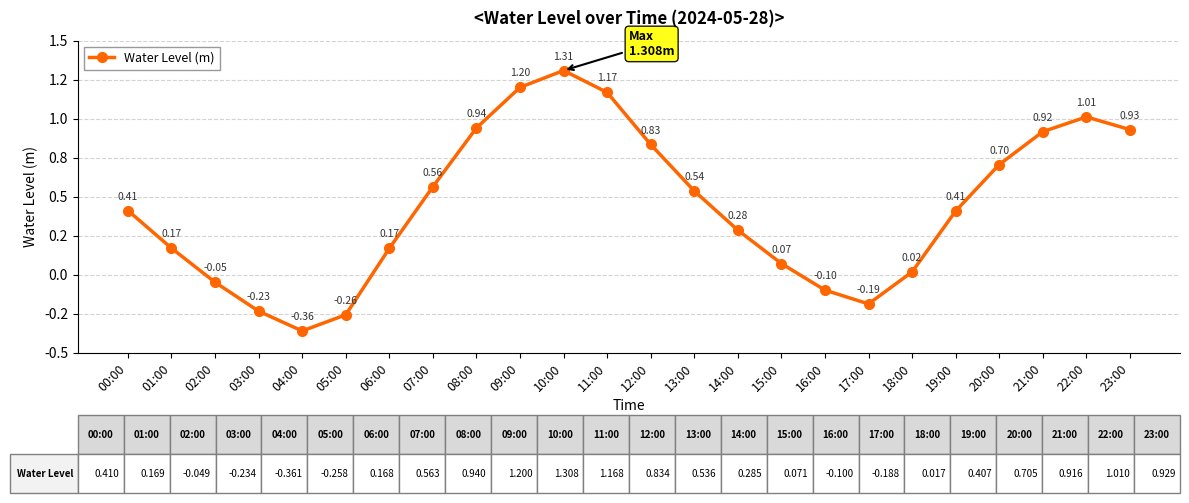

Reading right to left, list all the values displayed in this chart.

23:00=0.9	22:00=1.0	21:00=0.9	20:00=0.7	19:00=0.4	18:00=0.0	17:00=-0.2	16:00=-0.1	15:00=0.1	14:00=0.3	13:00=0.5	12:00=0.8	11:00=1.2	10:00=1.3	09:00=1.2	08:00=0.9	07:00=0.6	06:00=0.2	05:00=-0.3	04:00=-0.4	03:00=-0.2	02:00=-0.0	01:00=0.2	00:00=0.4